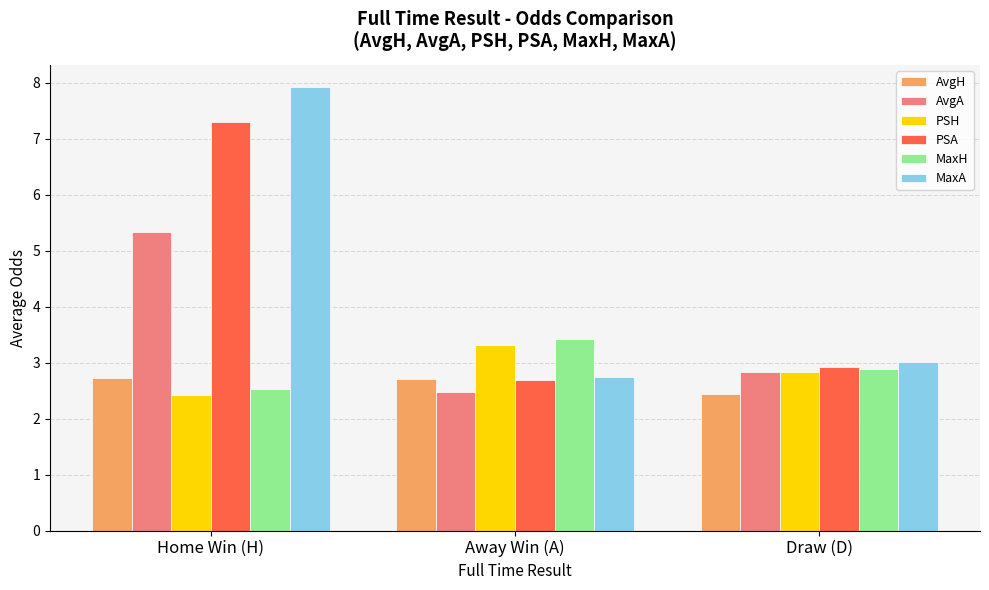

At how many categories does at least one series exceed 2?

3